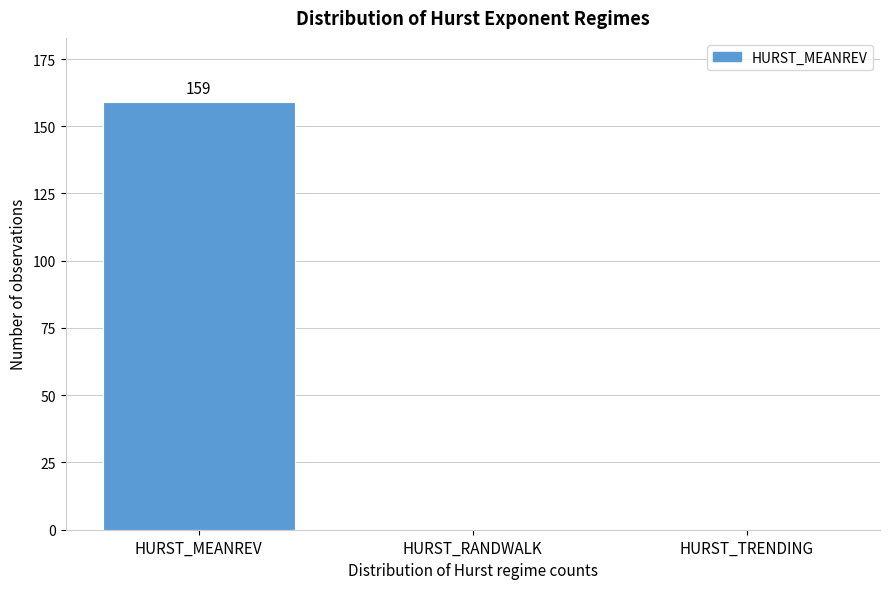

Reading left to right, what are all the values shown in this chart?

HURST_MEANREV=159	HURST_RANDWALK=0	HURST_TRENDING=0